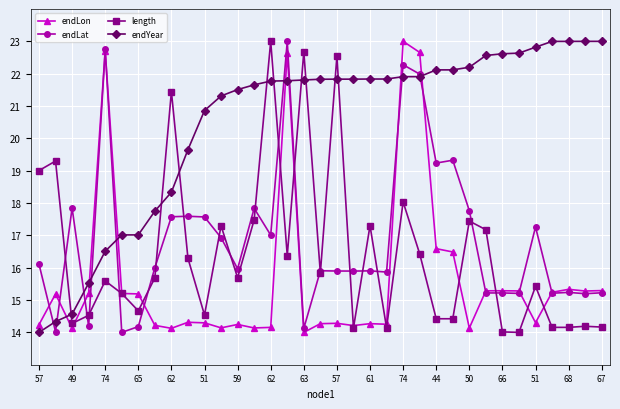

What is the highest value of the endYear series?

23.0